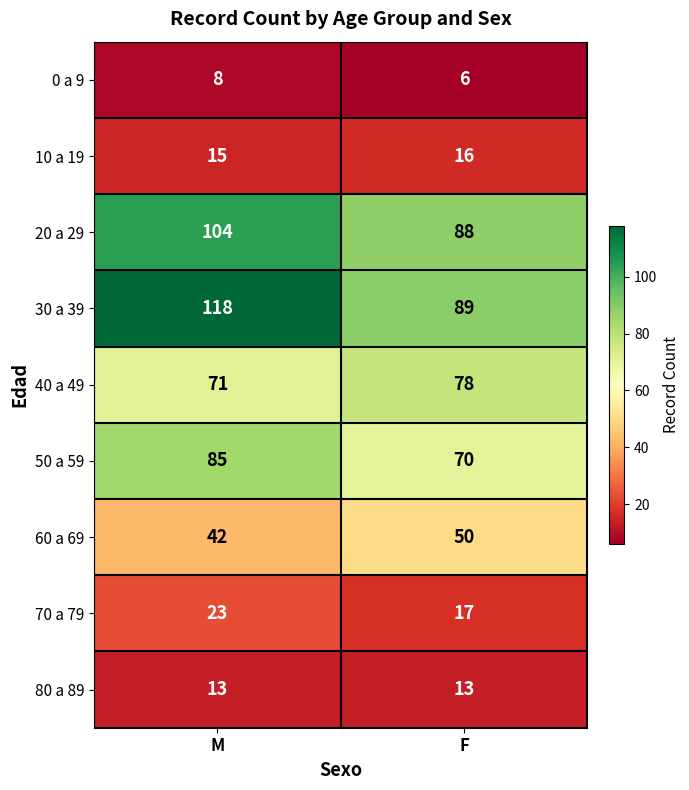

At which category does the chart reach its peak across all series?

M